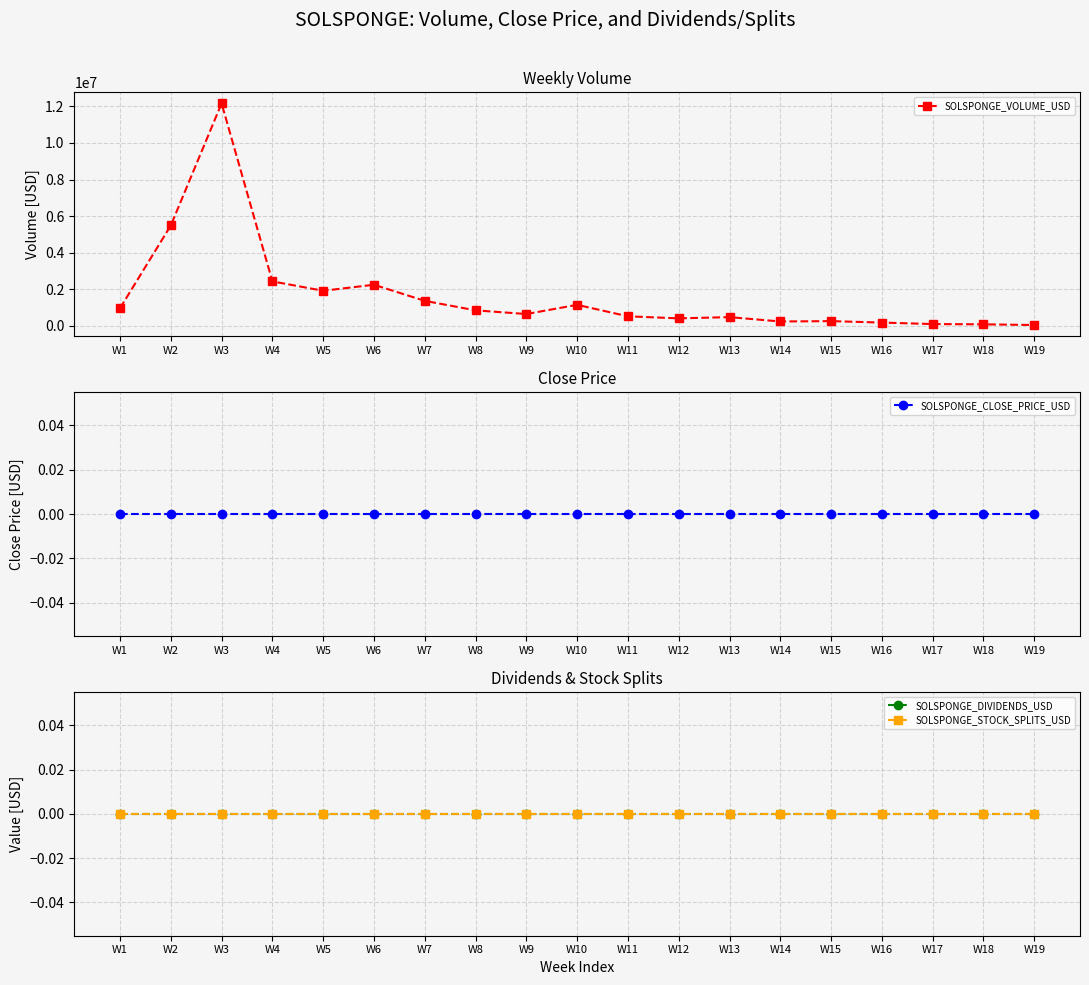

What is the difference between the highest and lowest values at W14?

221129